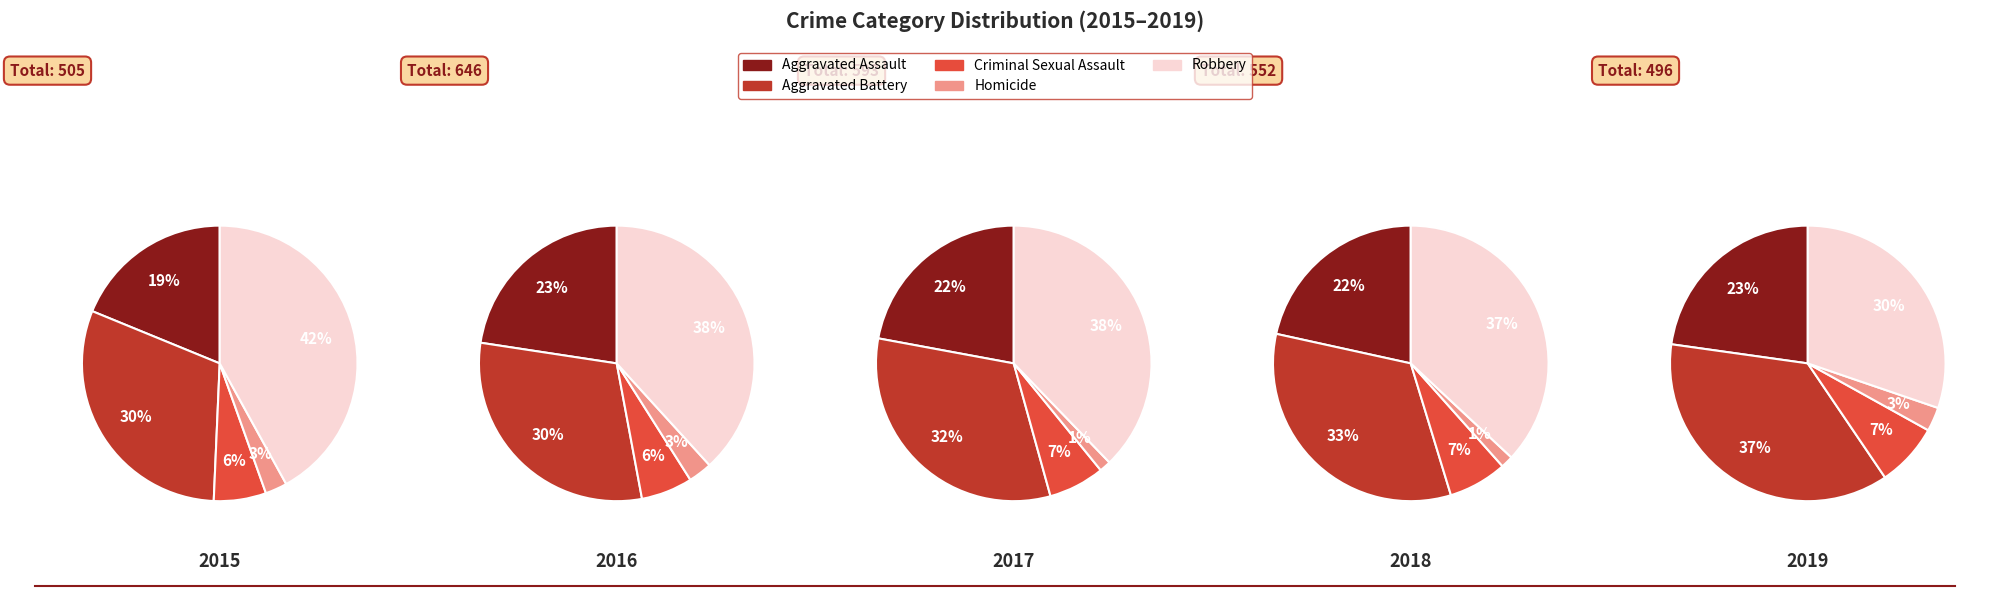

To the nearest percent, what percentage of the pie is Robbery?

42%